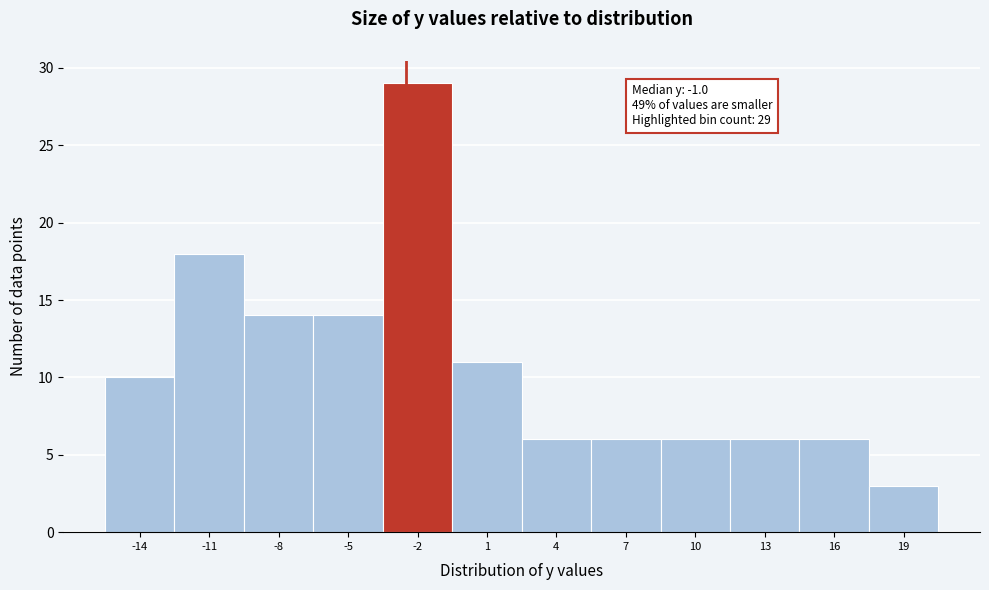

Reading right to left, what are all the values shown in this chart?

19=3	16=6	13=6	10=6	7=6	4=6	1=11	-2=29	-5=14	-8=14	-11=18	-14=10